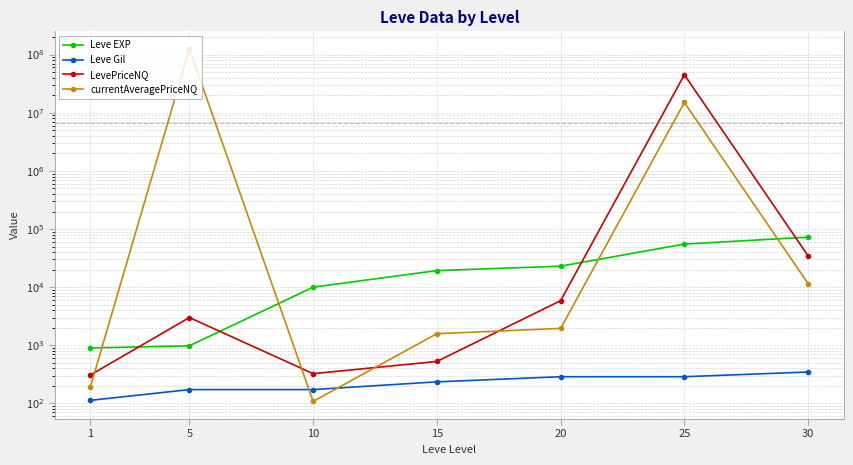

The value of Leve EXP at 5 is 980.0. True or false?

True